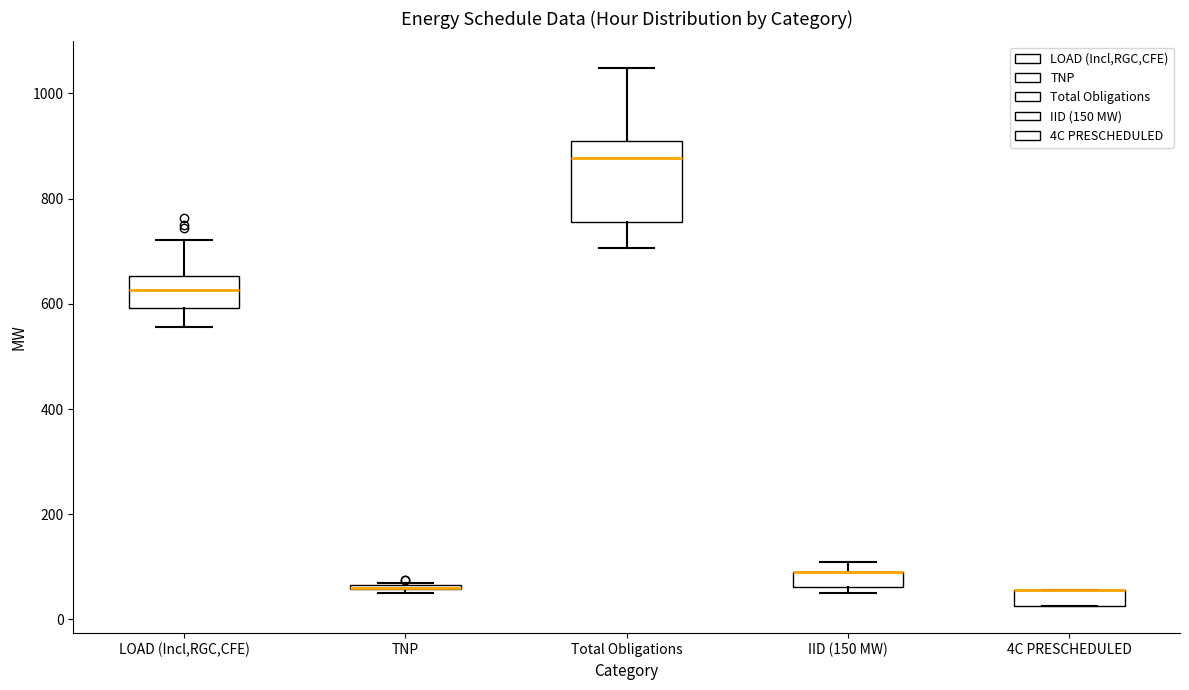

Where is the lower edge of the box for IID (150 MW) on the y-axis? The values are not printed on the chart, so give them approximately, as read against the axis.

60